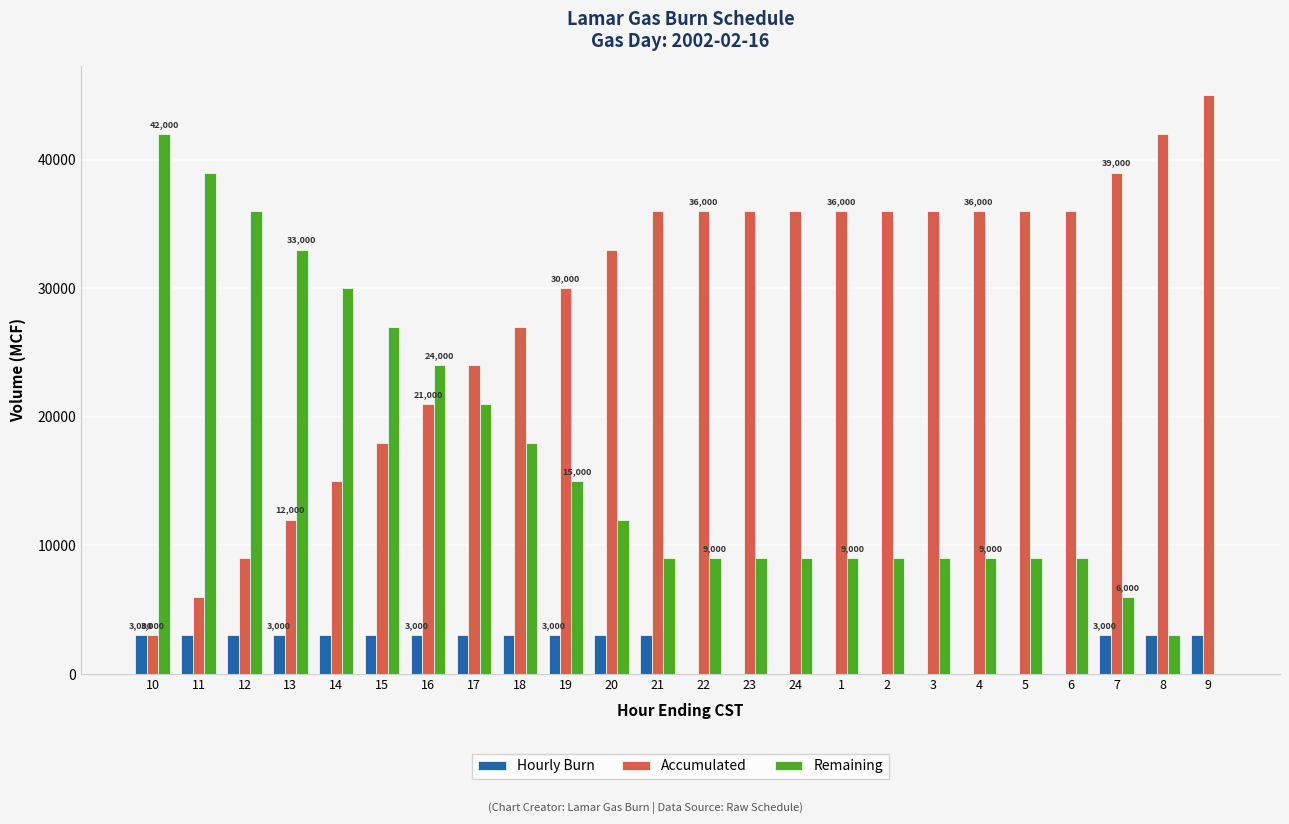

Is the value of Accumulated at 21 greater than the value of Remaining at 24?

Yes